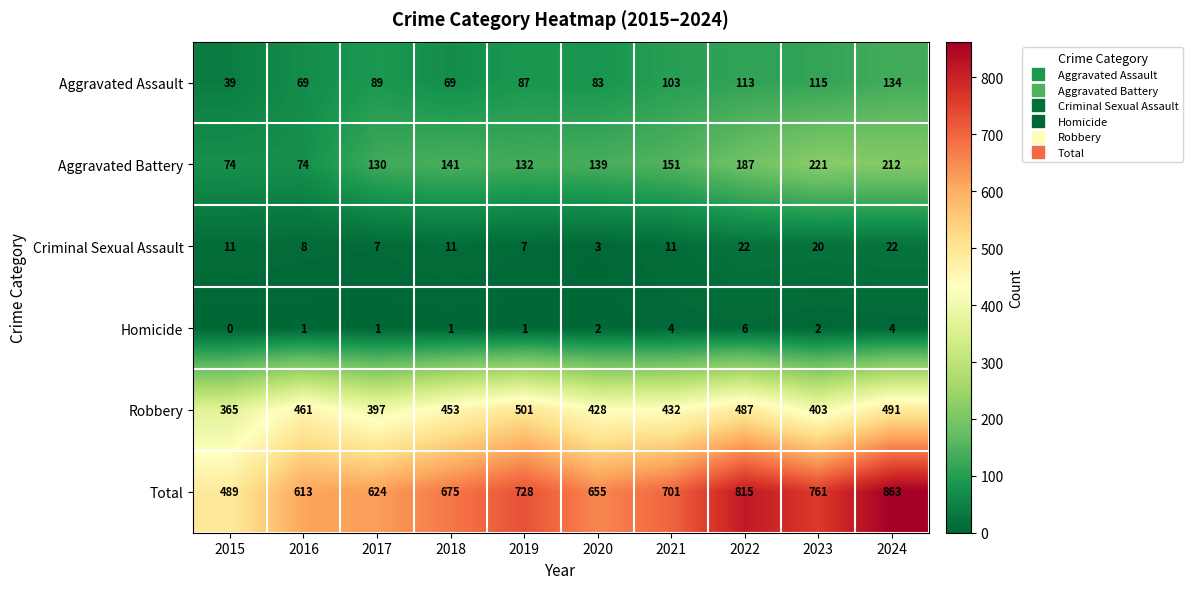

How many distinct data groups are displayed?

6